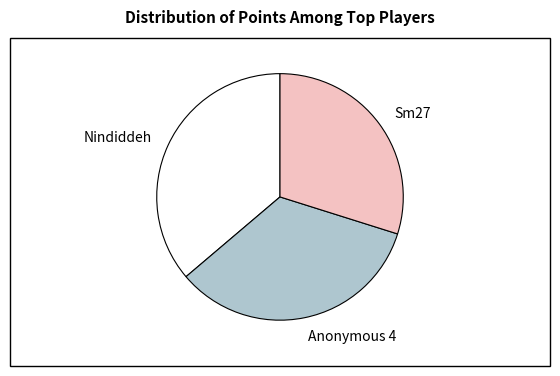

The Nindiddeh slice represents 51% of the pie. True or false?

False